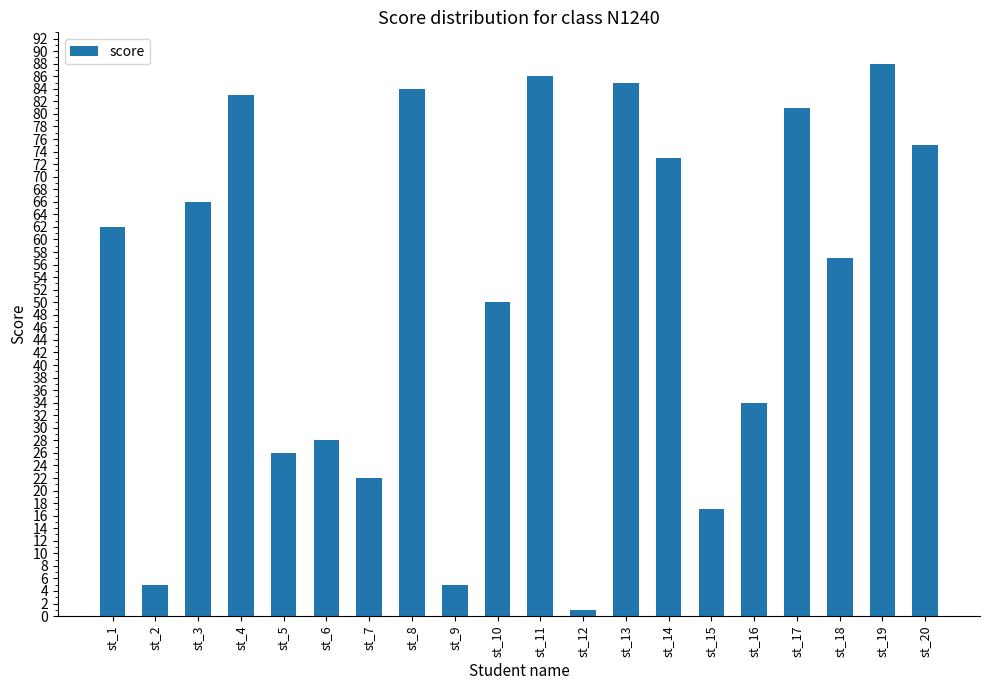

How many bars are there in total?

20